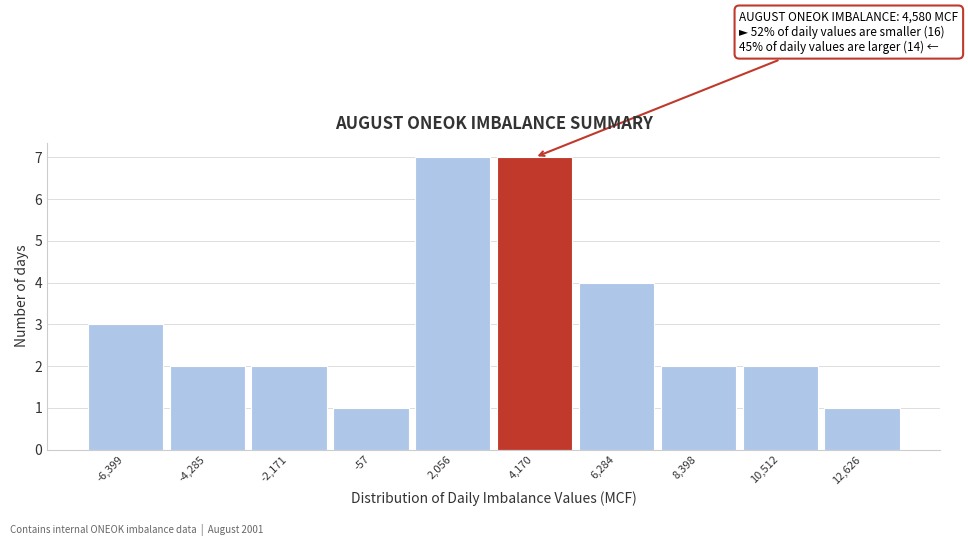

Reading right to left, what are all the values shown in this chart?

12,626=1	10,512=2	8,398=2	6,284=4	4,170=7	2,056=7	-57=1	-2,171=2	-4,285=2	-6,399=3